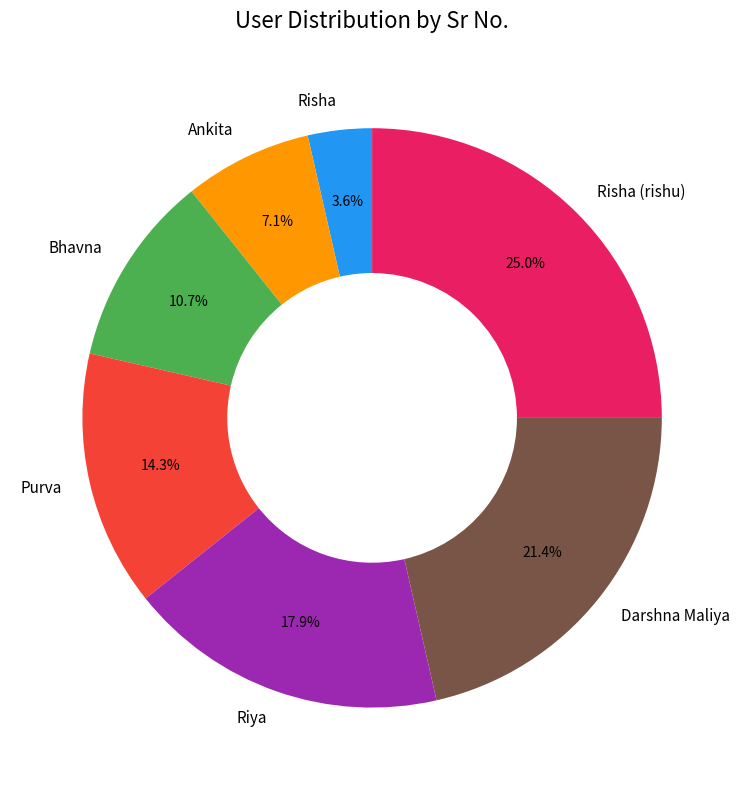

The Purva slice represents 14% of the pie. True or false?

True